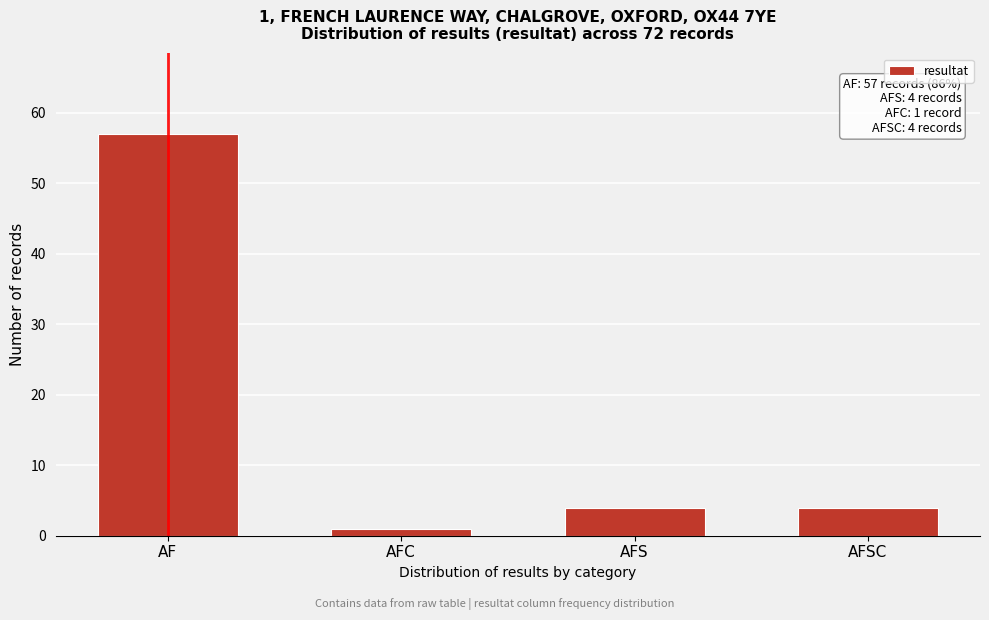

Reading right to left, list all the values displayed in this chart.

4	4	1	57